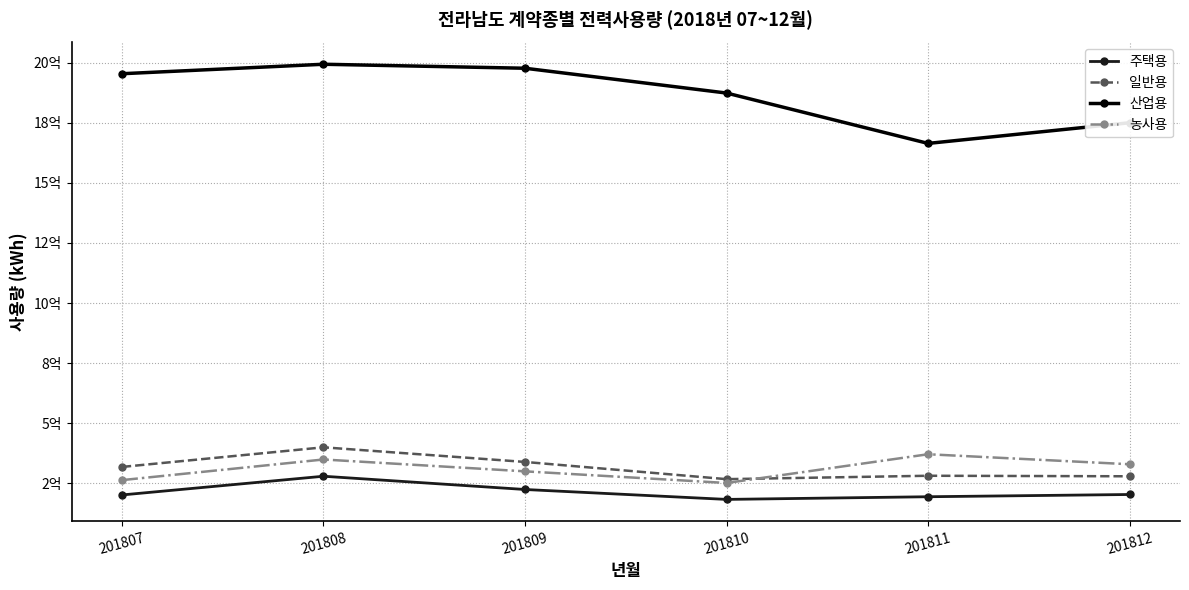

Reading left to right, what are all the values shown in this chart?

주택용: 202361028	280176619	225064800	183839067	194924411	204250207
일반용: 318867931	400463313	339626724	268035991	282166294	280000000
산업용: 1953862735	1993239887	1976641497	1873504566	1664091913	1750000000
농사용: 264042378	349816652	300545870	252139238	371633987	330000000